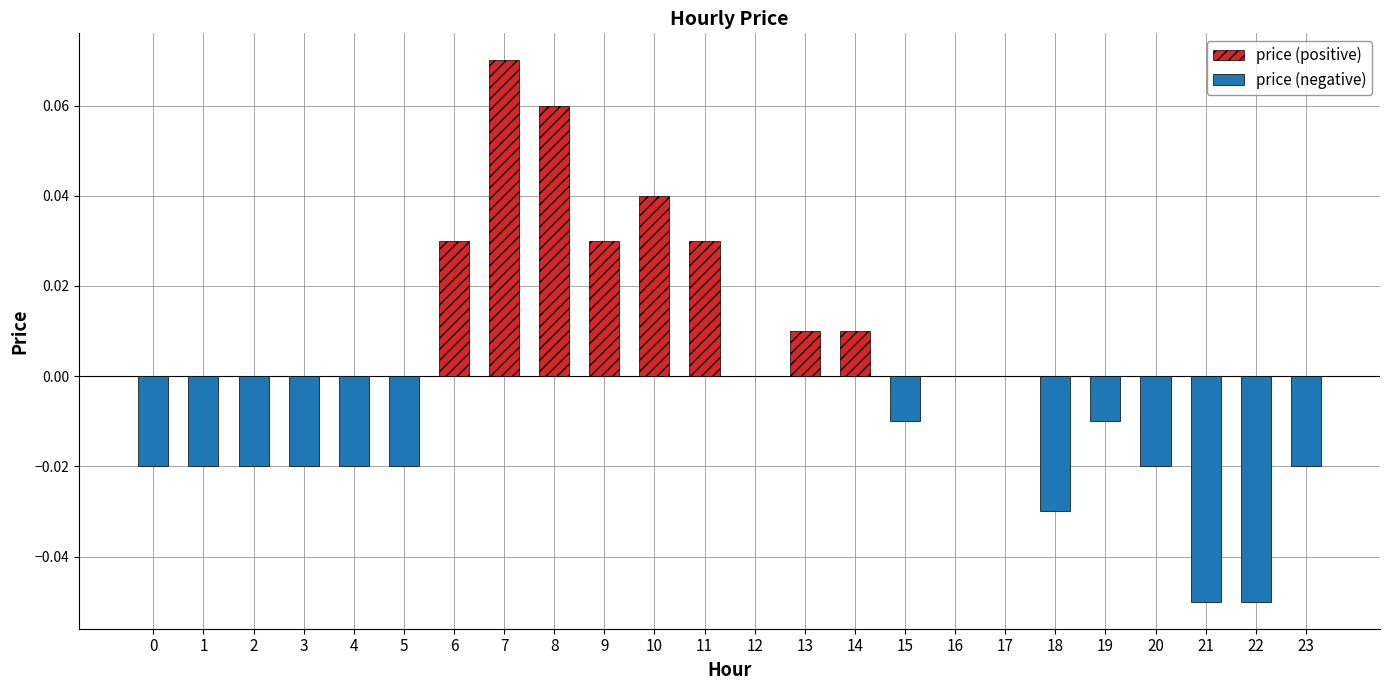

How many groups of bars are there?

24